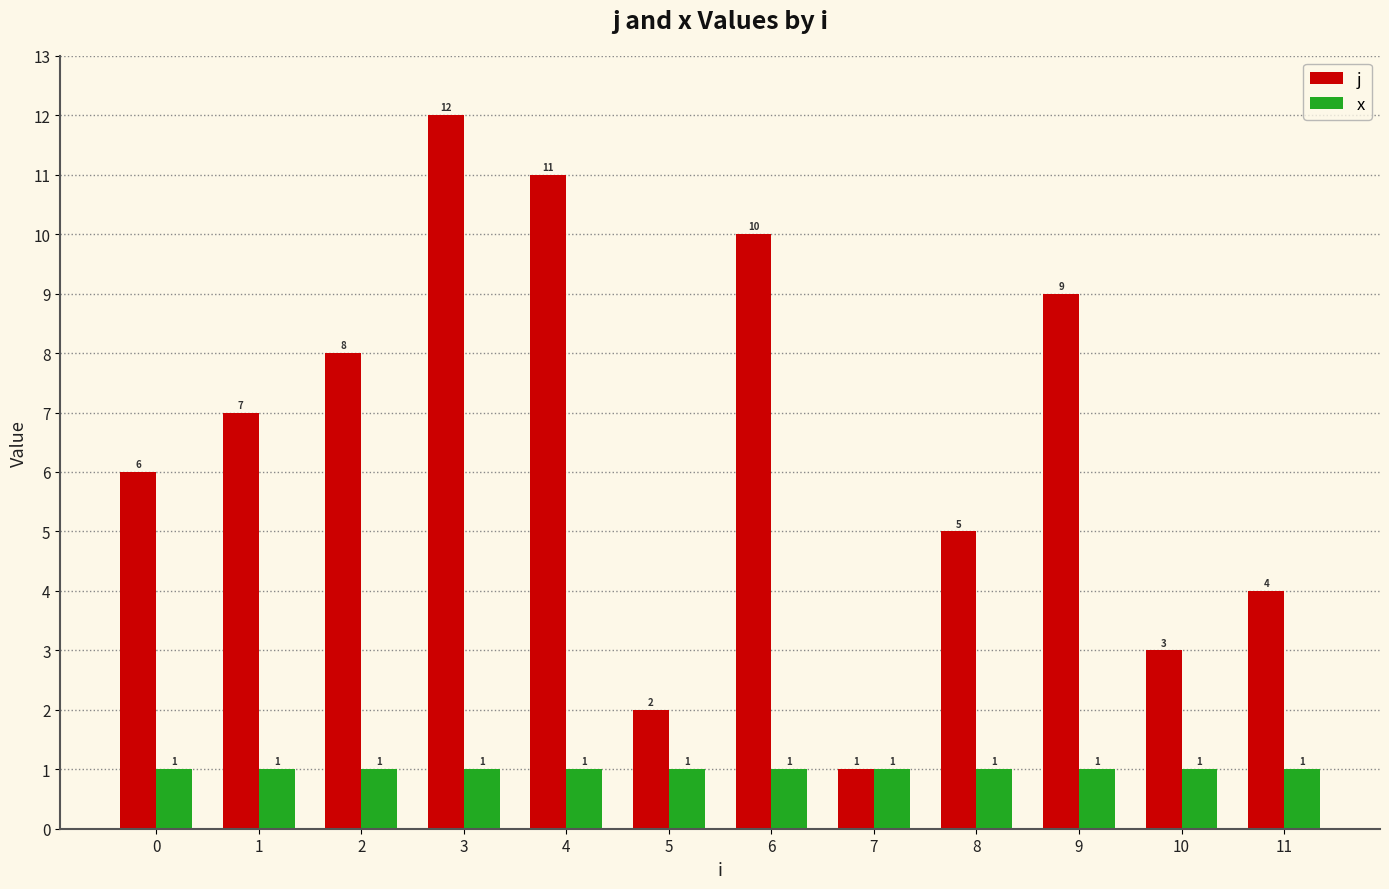

What is the spread (max minus min) of values at 4?

10